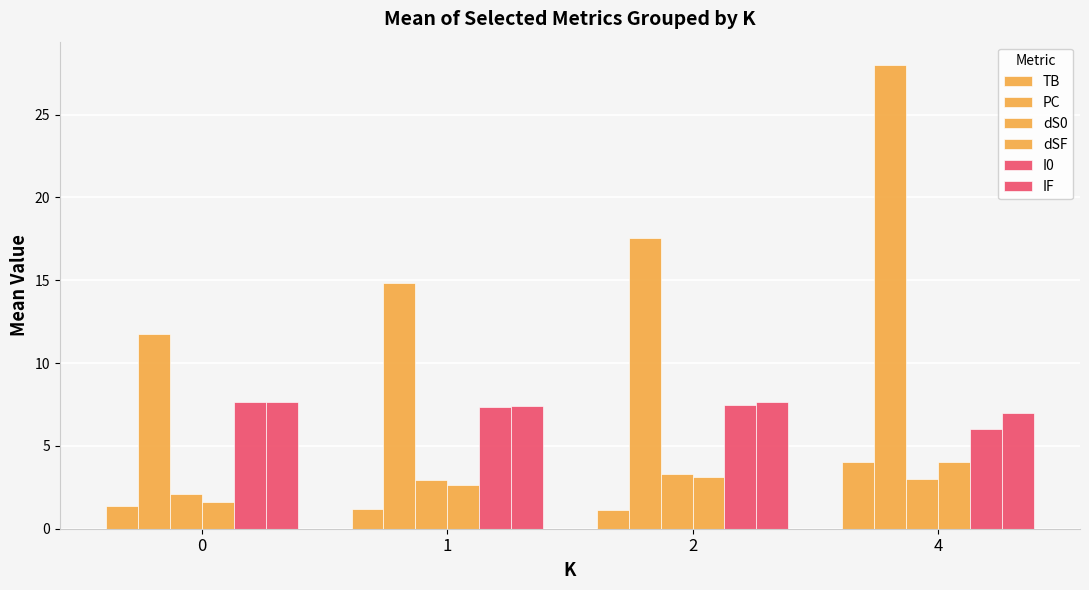

Which category has the lowest value across all series?

2